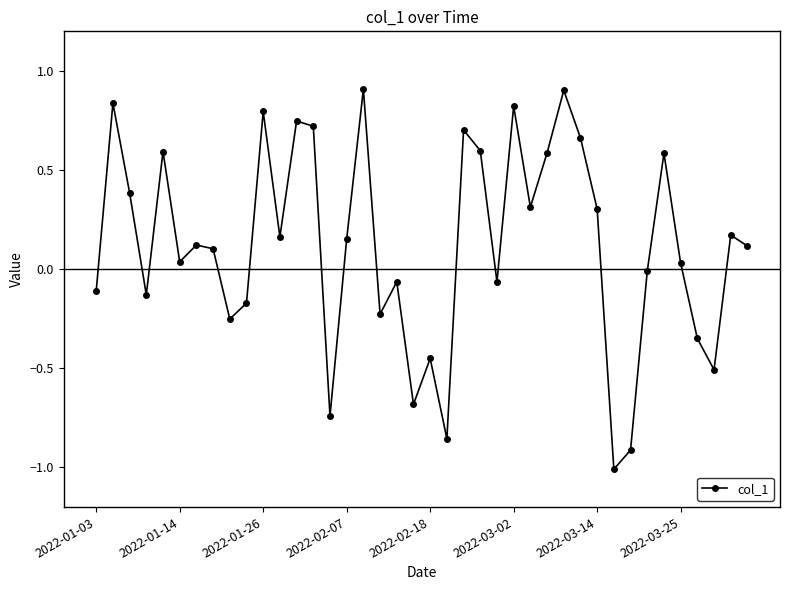

How many points are higher than both their immediate neighbors (excluding endpoints)?

13